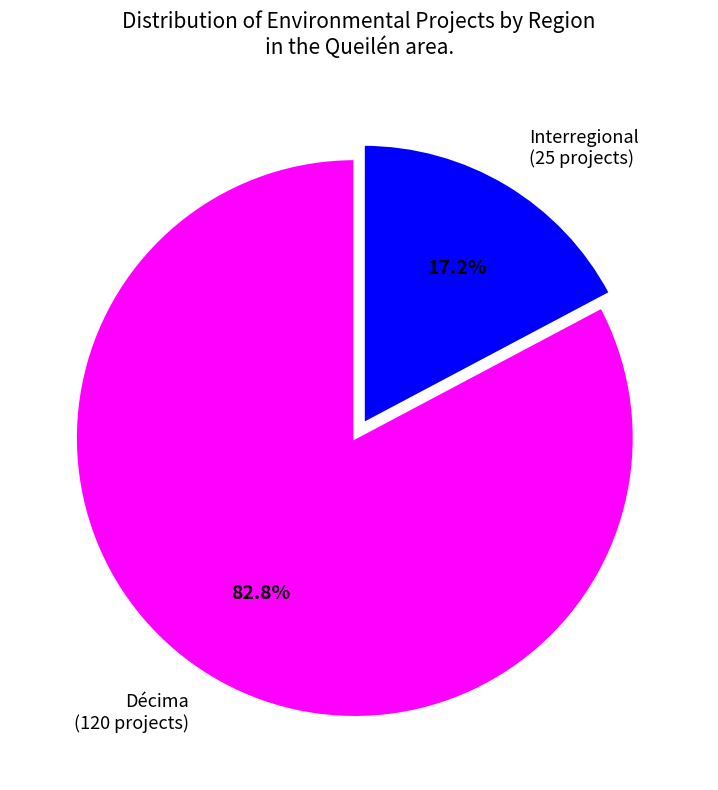

Rank the categories by value from highest to lowest.

Décima, Interregional